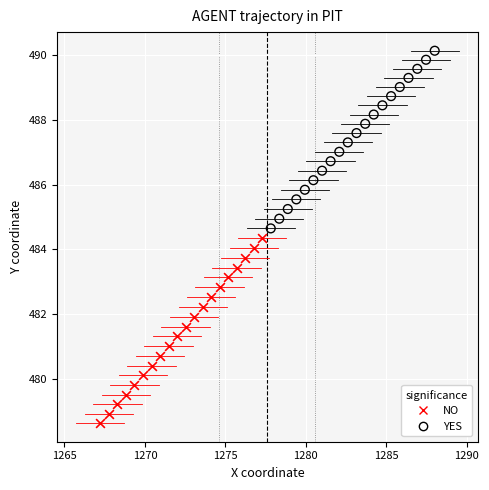

What are all the series names shown in the legend?

NO, YES